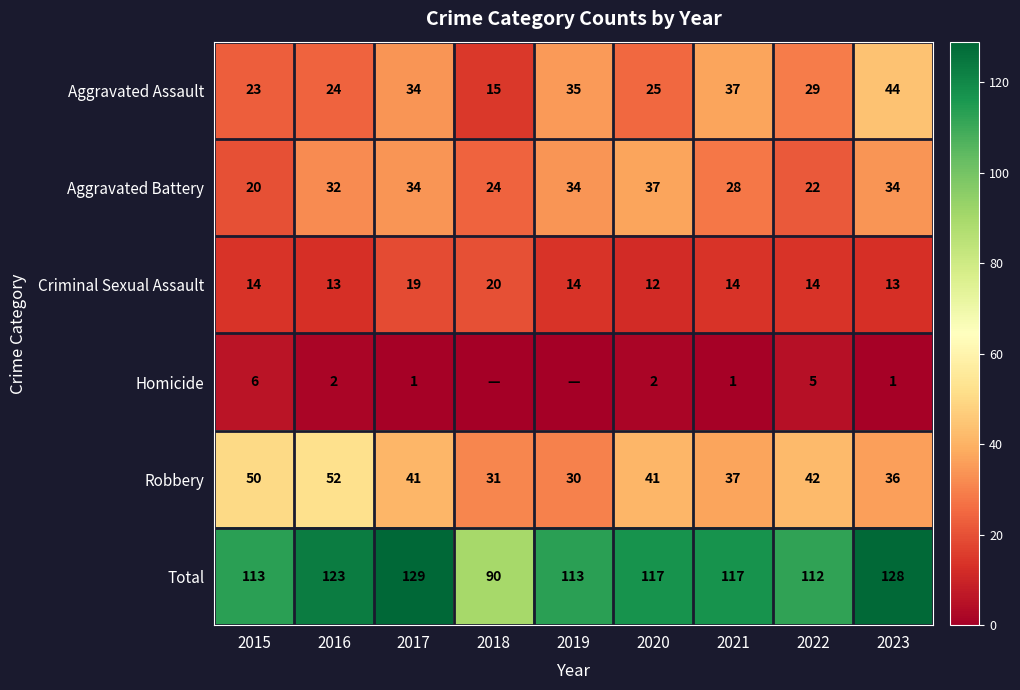

Is the value of Robbery at 2018 greater than the value of Homicide at 2021?

Yes